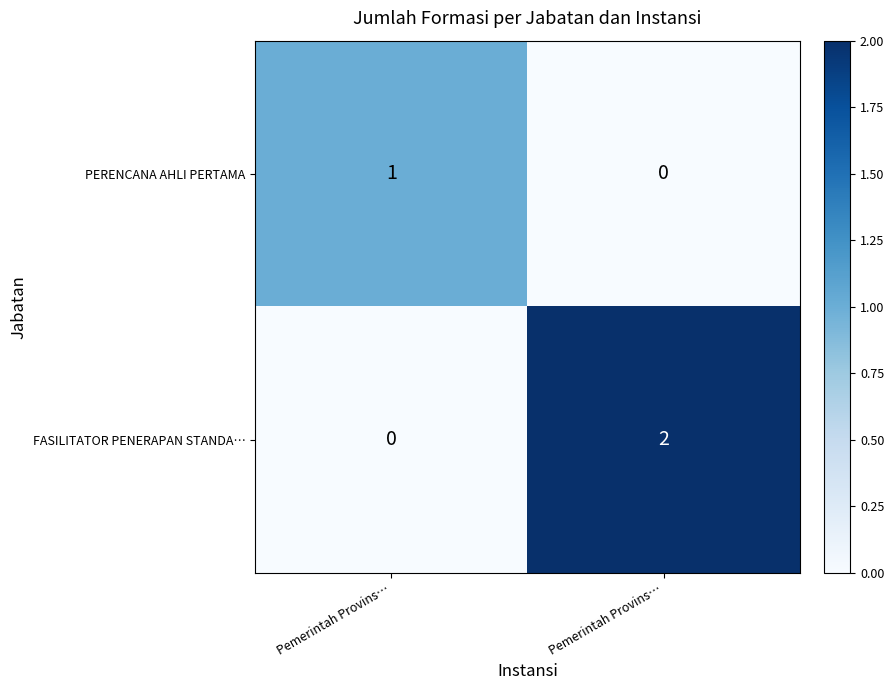

At how many categories does at least one series exceed 1?

1